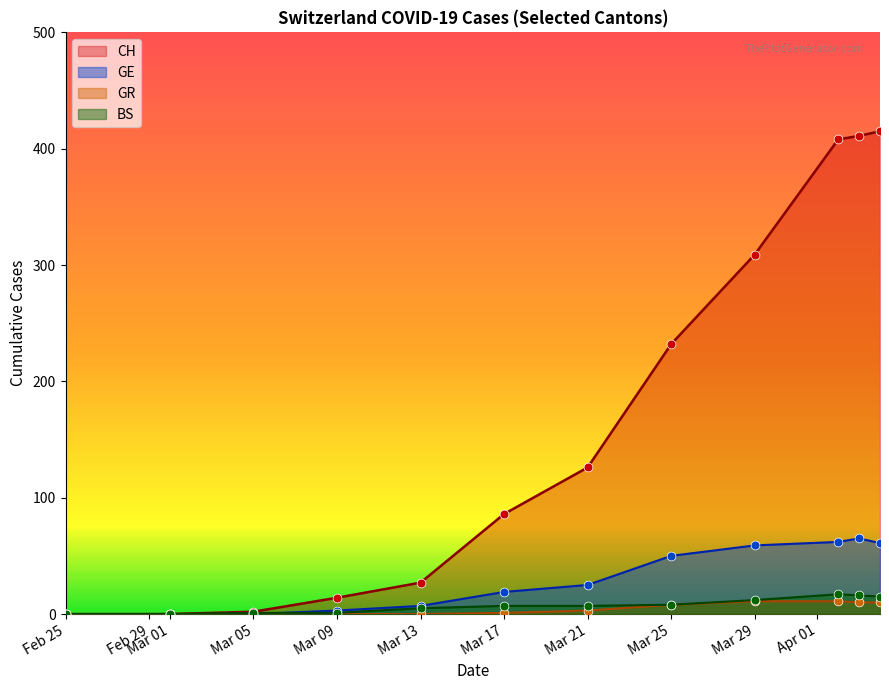

Which series has the largest total across all categories?

CH